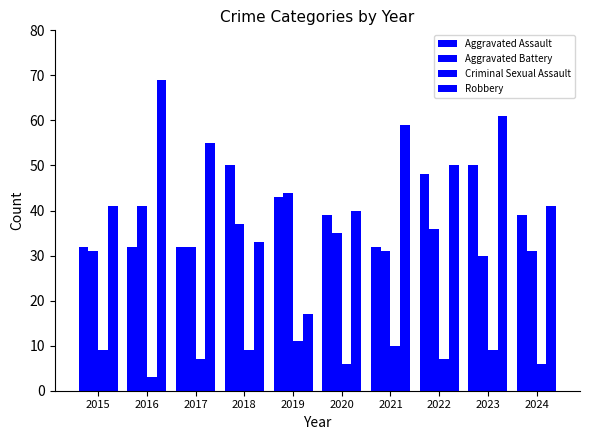

How many groups of bars are there?

10